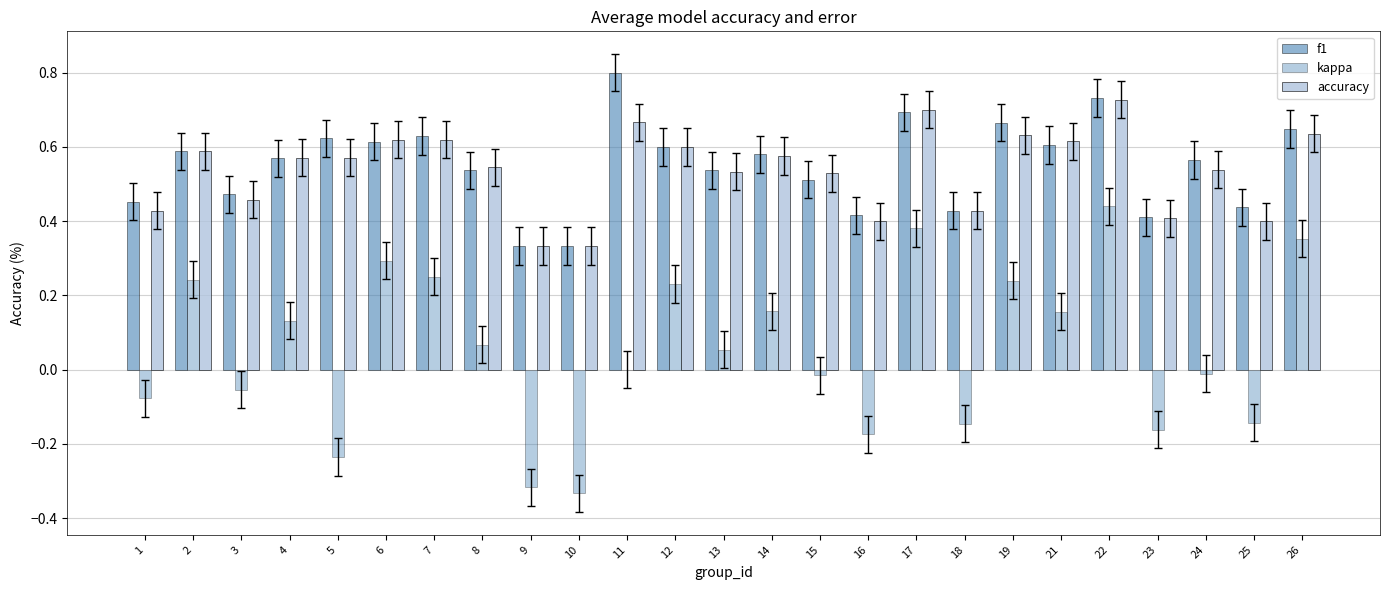

How many data points does each series have?

25